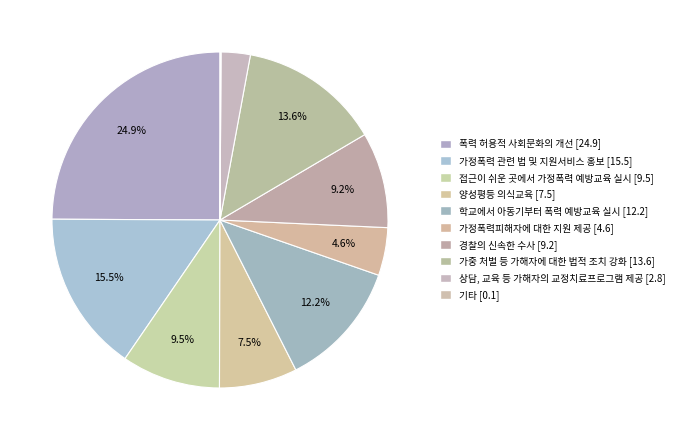

Is there a majority slice in this chart?

No